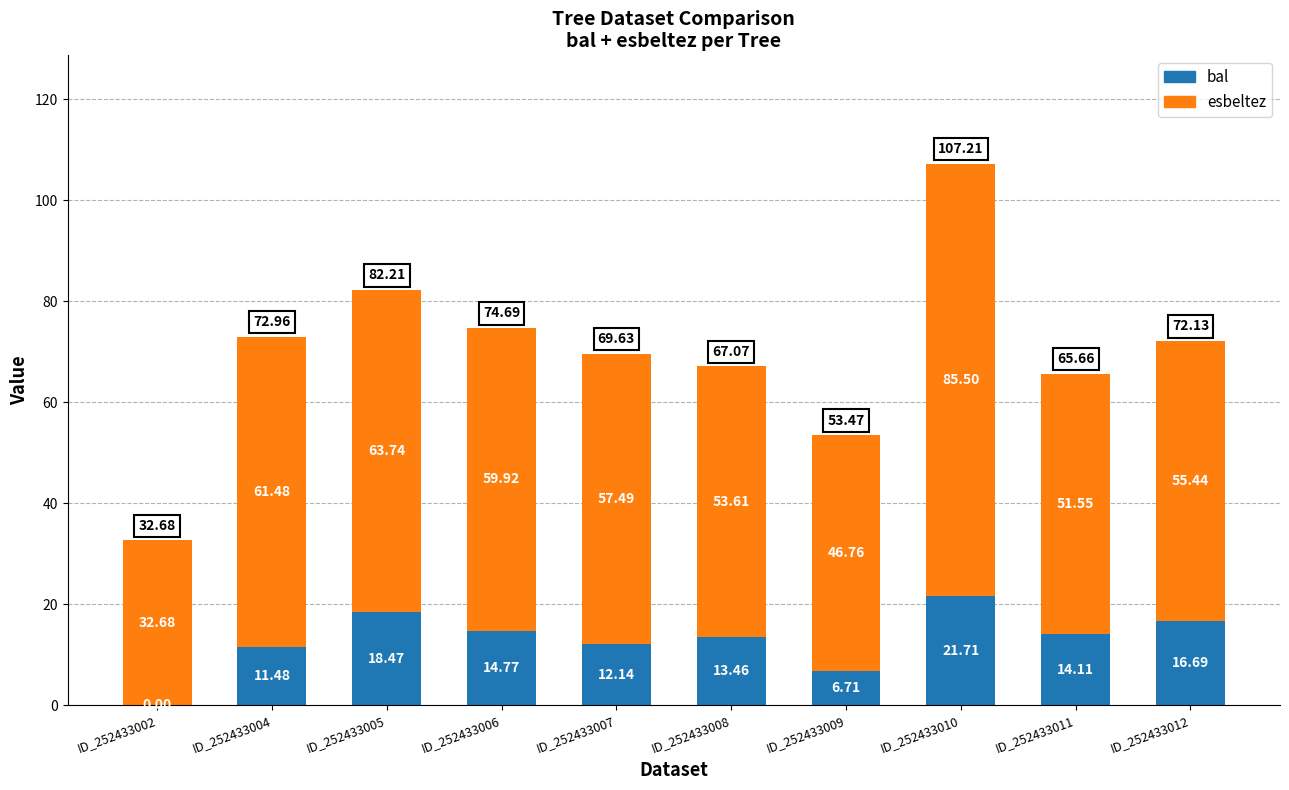

What is the sum of all bal values?

129.5